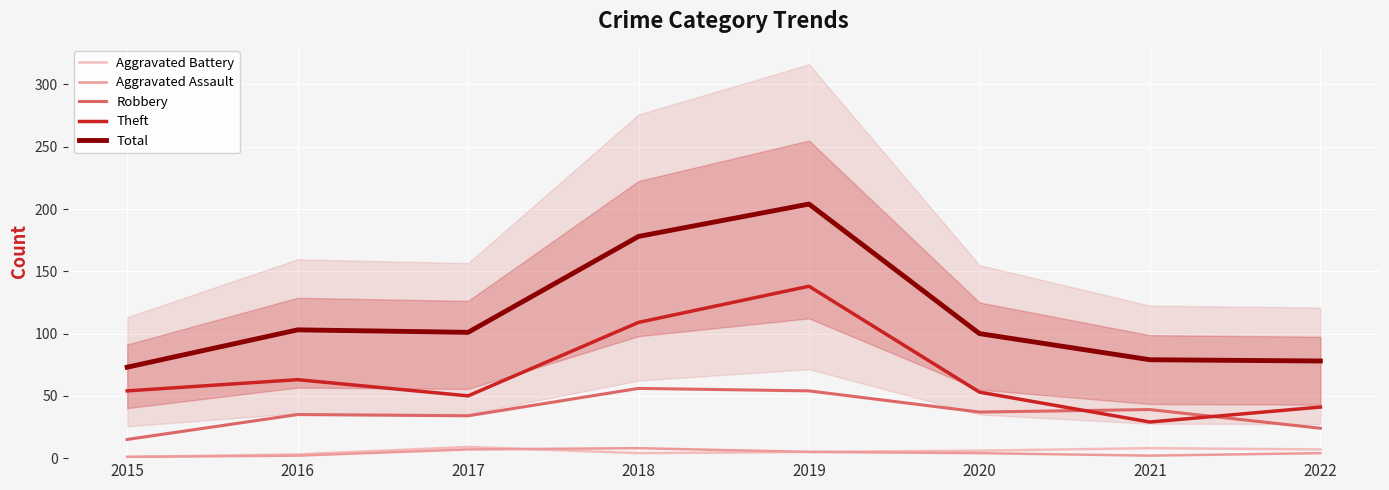

Where is Aggravated Battery nearest to the value 5?

2019